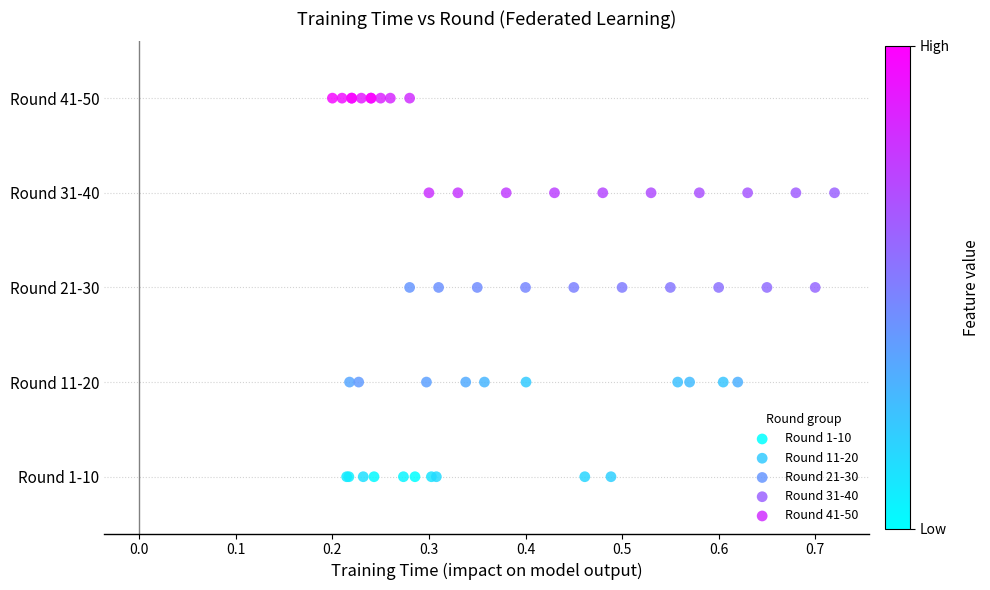

What are all the series names shown in the legend?

Round 1-10, Round 11-20, Round 21-30, Round 31-40, Round 41-50